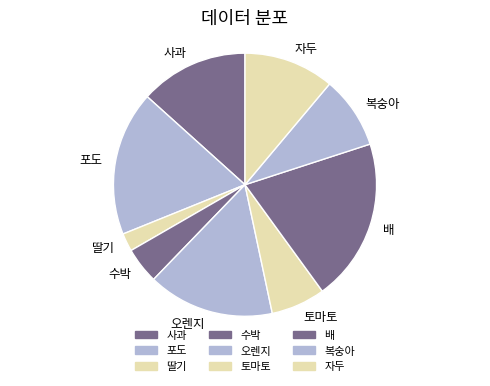

True or false: 복숭아 accounts for 21% of the total.

False